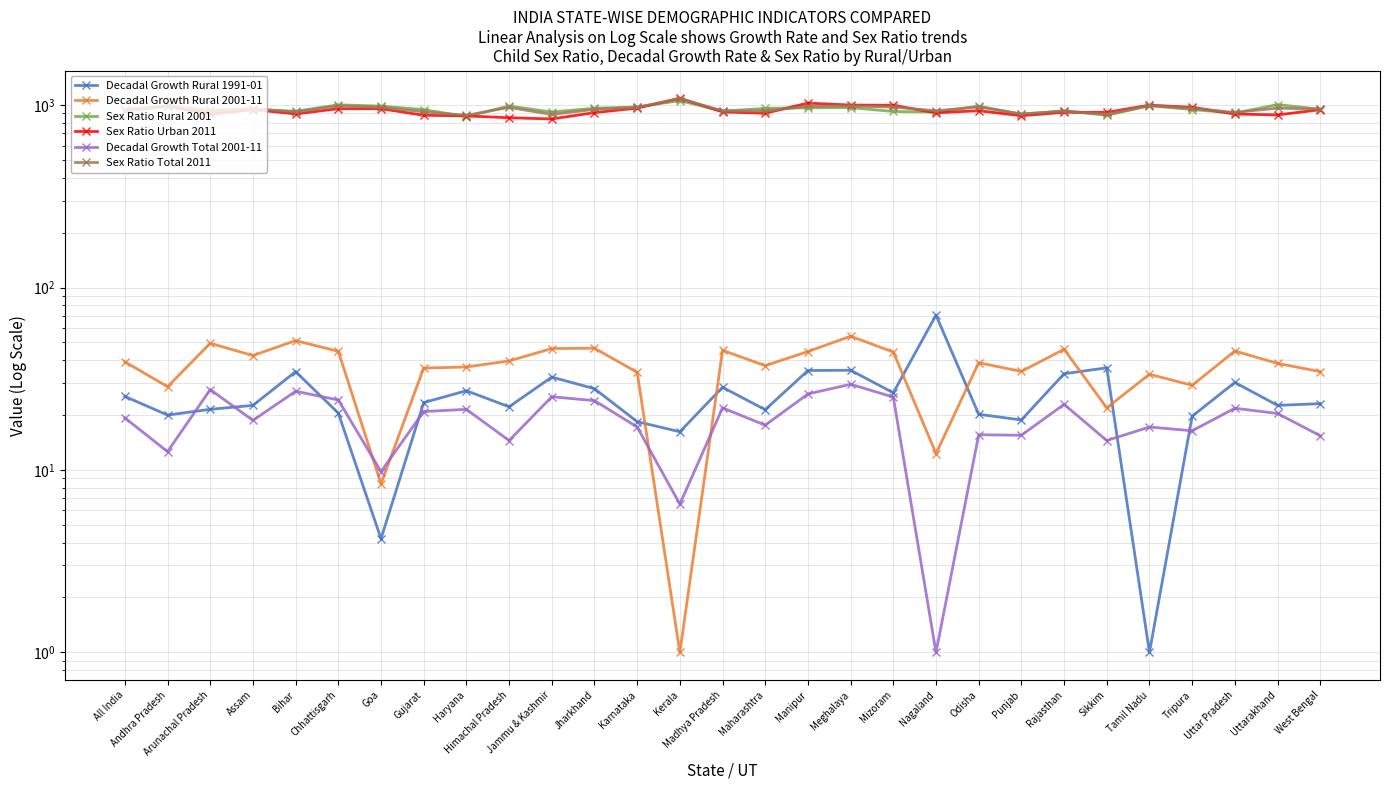

How many values in the Sex Ratio Total 2011 series exceed 950?

14